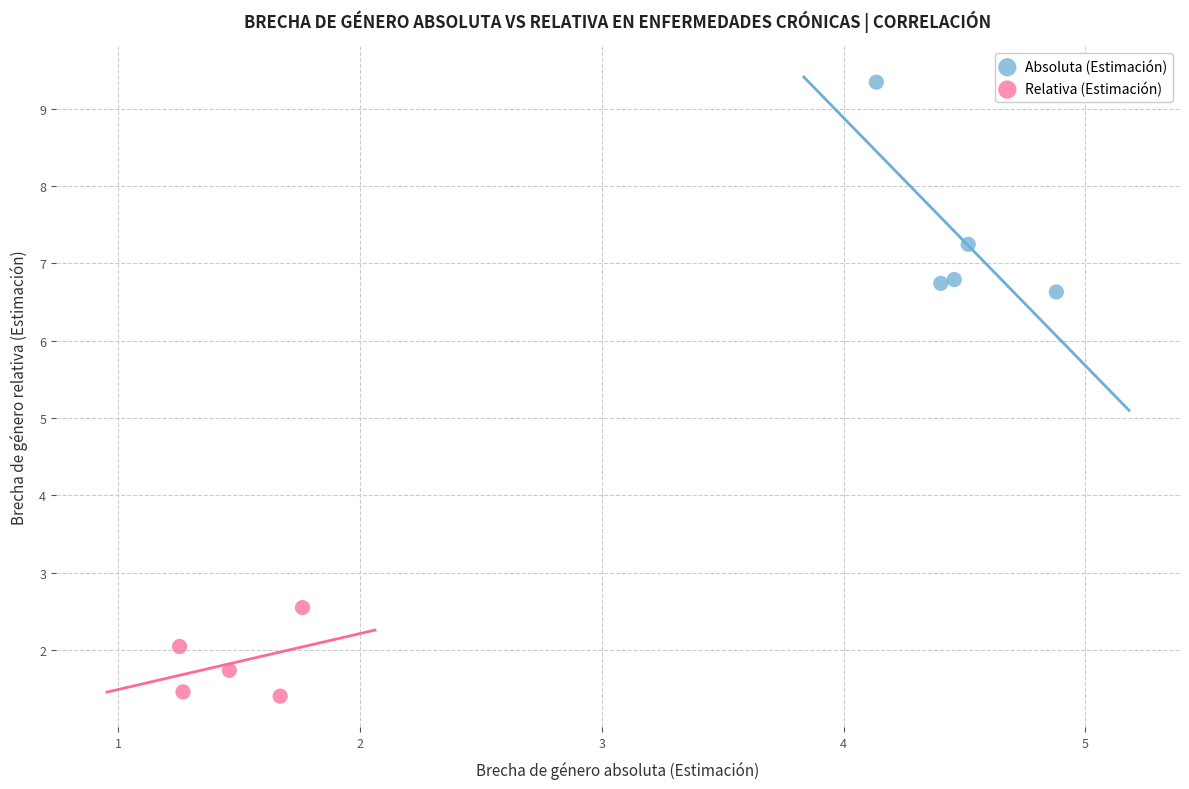

What are all the series names shown in the legend?

Absoluta (Estimación), Relativa (Estimación)